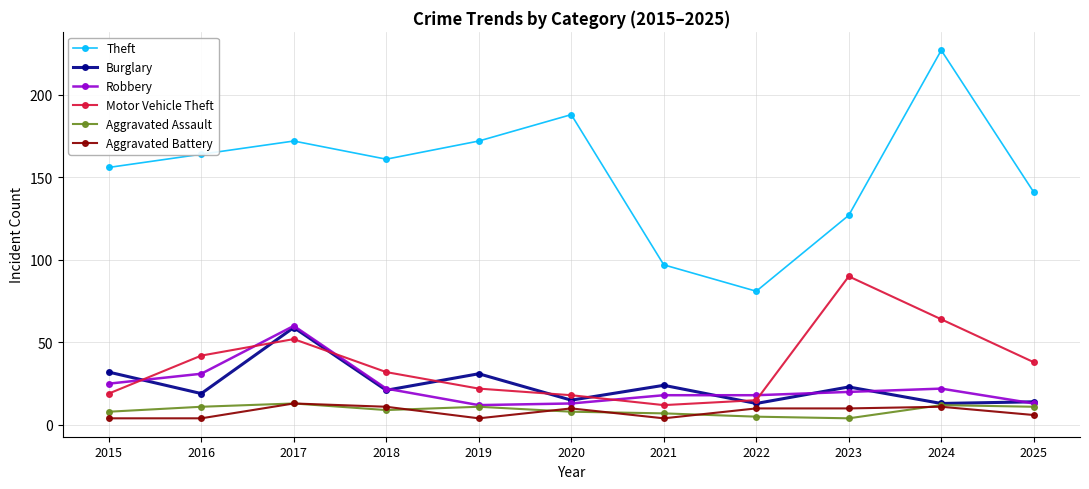

Reading left to right, list all the values displayed in this chart.

Theft: 156	164	172	161	172	188	97	81	127	227	141
Burglary: 32	19	59	21	31	15	24	13	23	13	14
Robbery: 25	31	60	22	12	13	18	18	20	22	13
Motor Vehicle Theft: 19	42	52	32	22	18	12	15	90	64	38
Aggravated Assault: 8	11	13	9	11	8	7	5	4	12	11
Aggravated Battery: 4	4	13	11	4	10	4	10	10	11	6